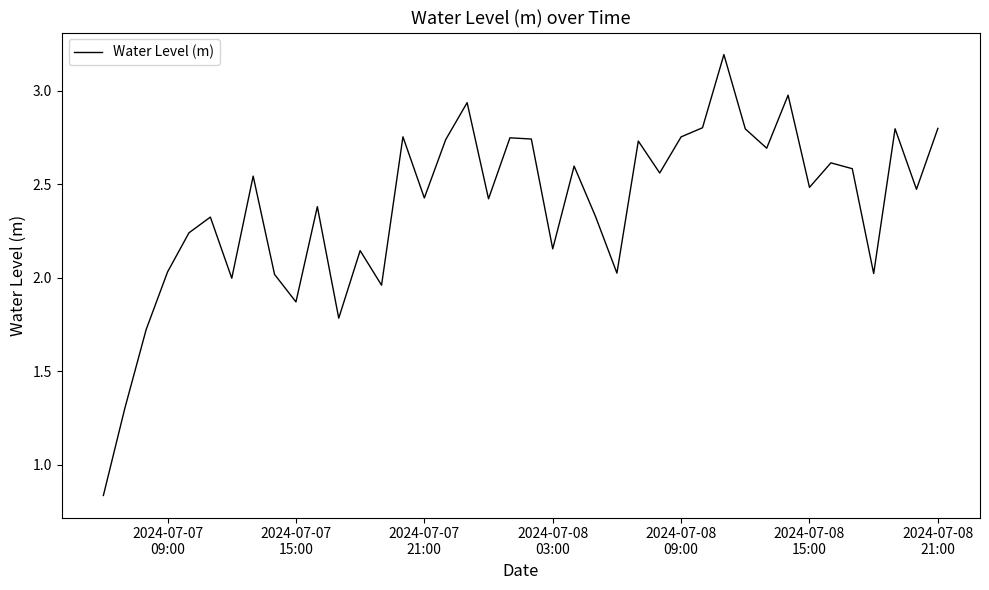

What is the maximum value shown in the chart?

3.2